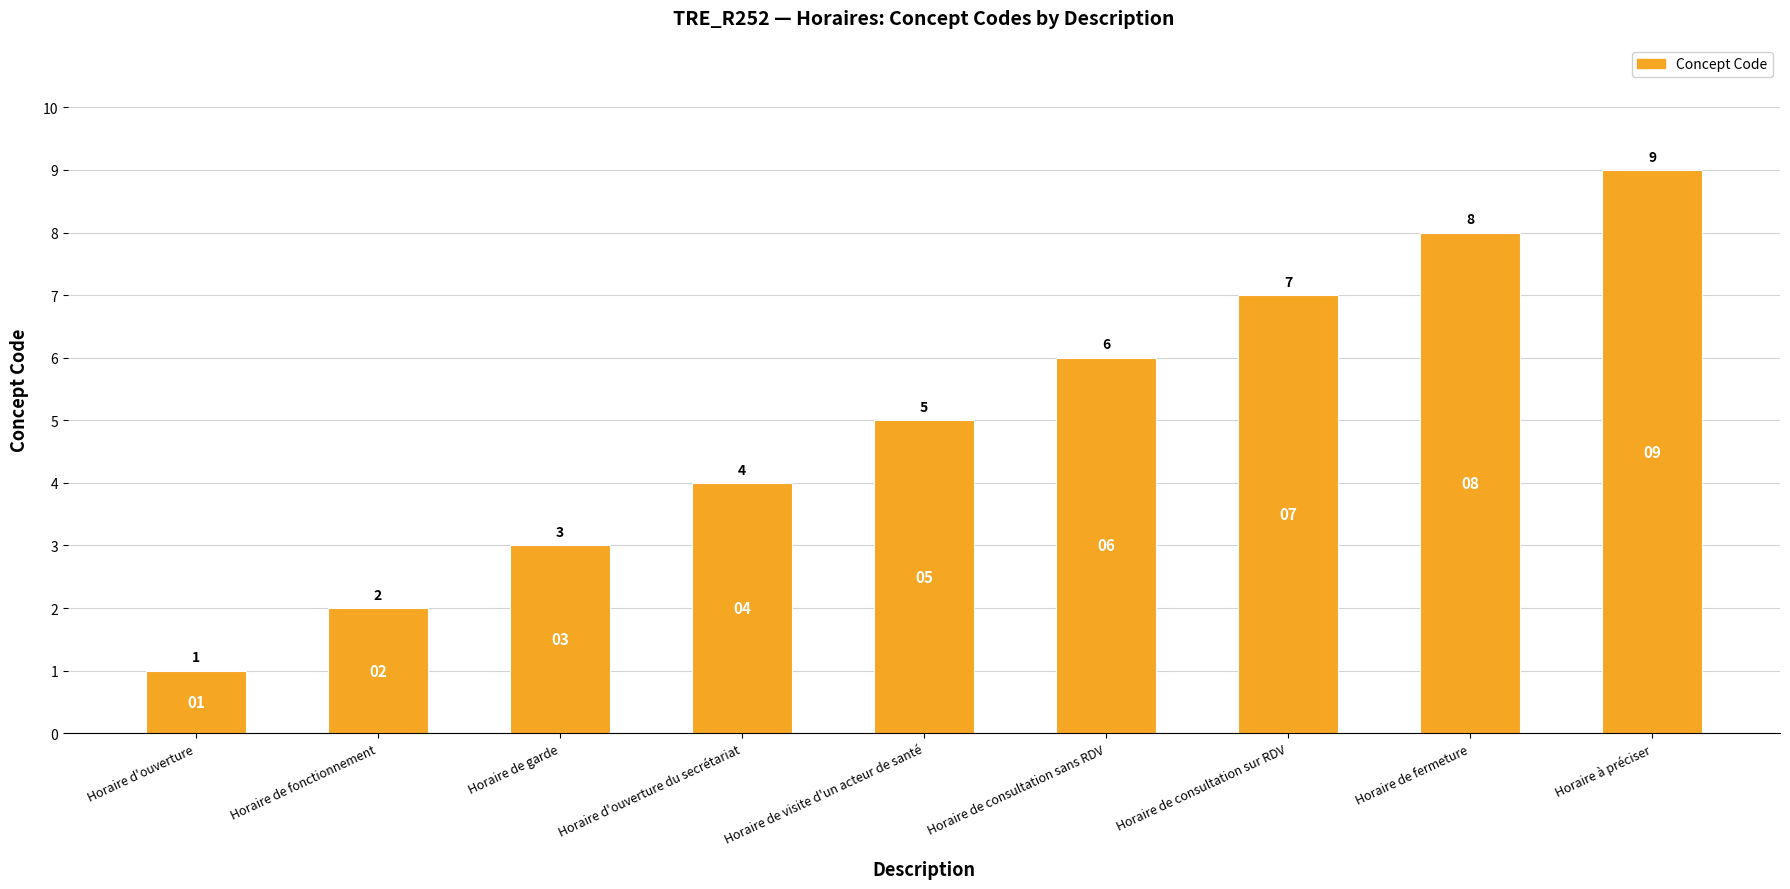

What is the ratio of the value at Horaire à préciser to the value at Horaire de consultation sur RDV?

1.3